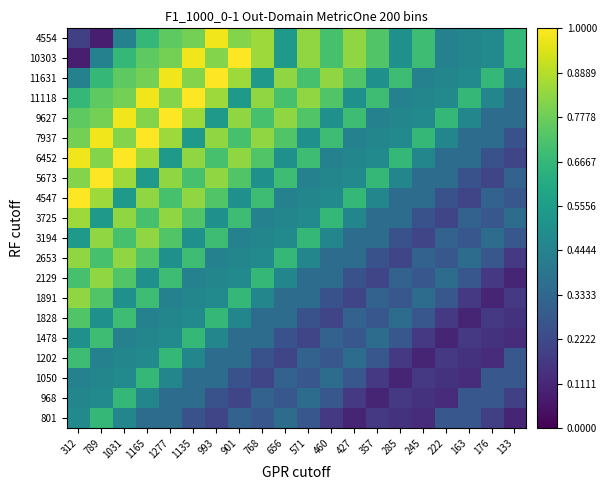

Count the number of categories in the chart.

20